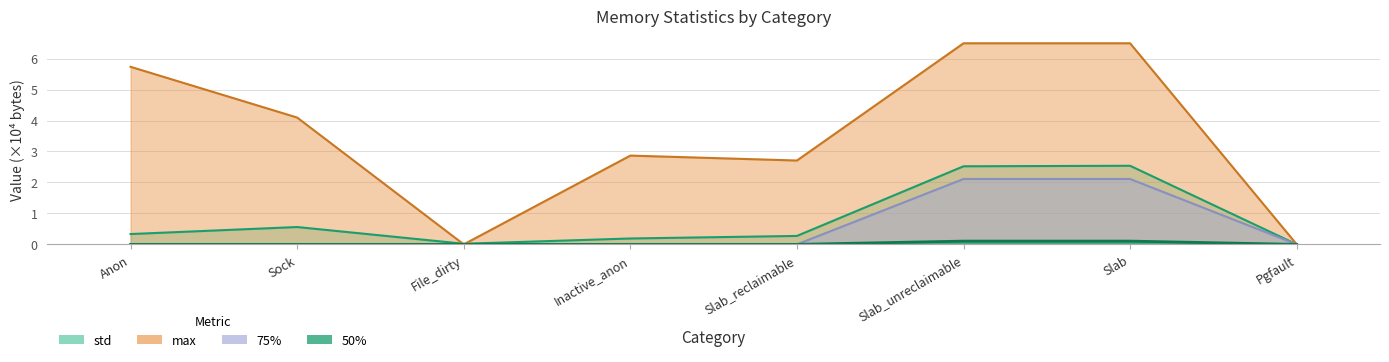

True or false: max and 50% cross at least once.

False